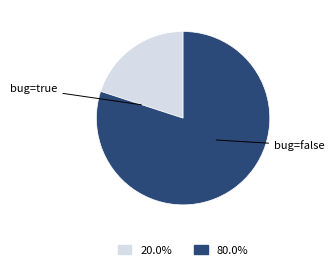

Does any single category account for the majority?

Yes